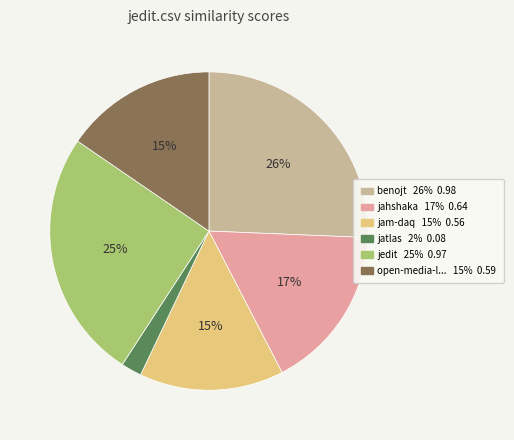

To the nearest percent, what is the difference between the largest and smallest slice percentages?

24%